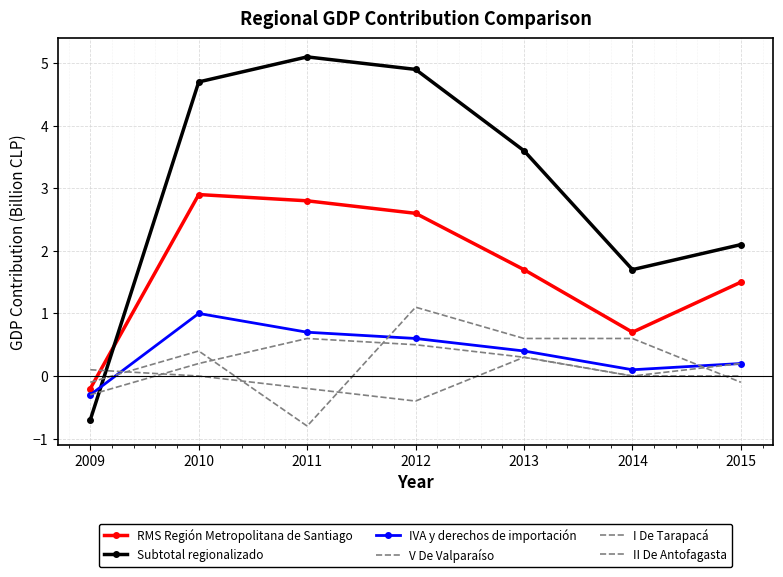

What is the maximum value shown in the chart?

5.1